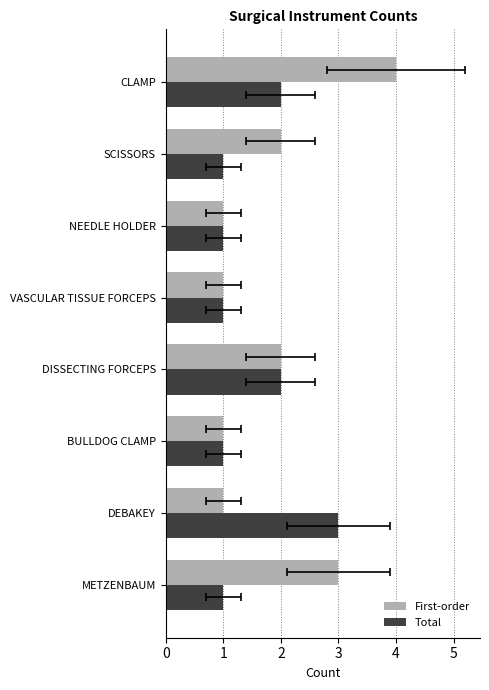

How many Total values are between 1 and 2?

7